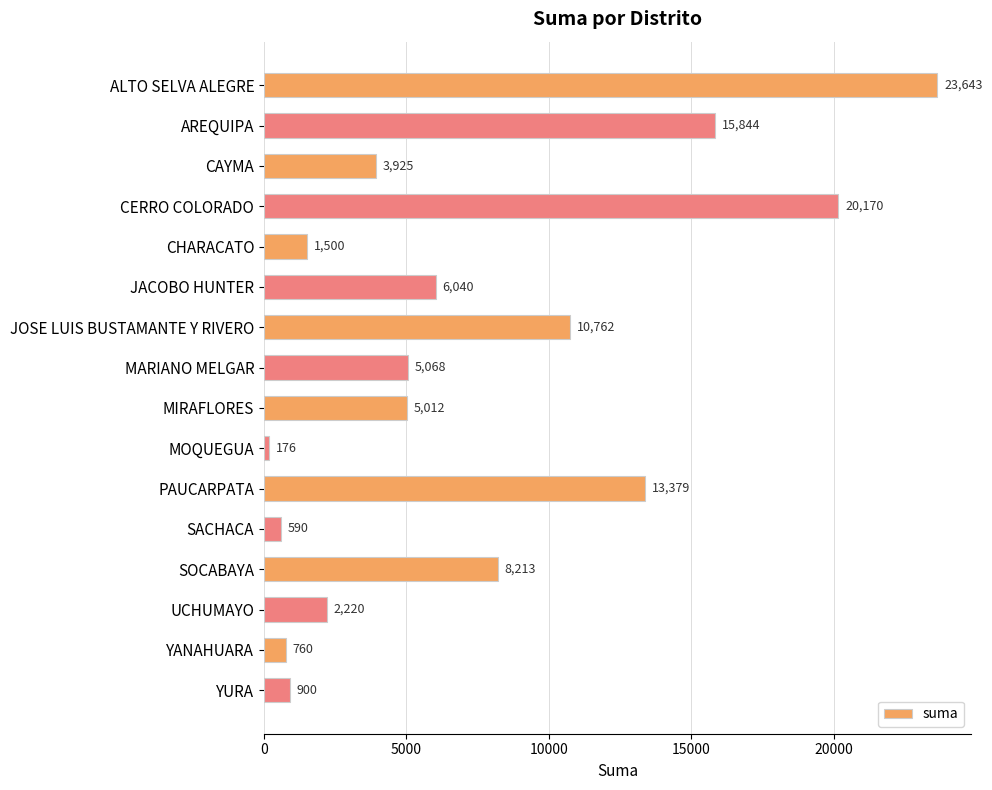

What value does the data have at JACOBO HUNTER?

6040.5